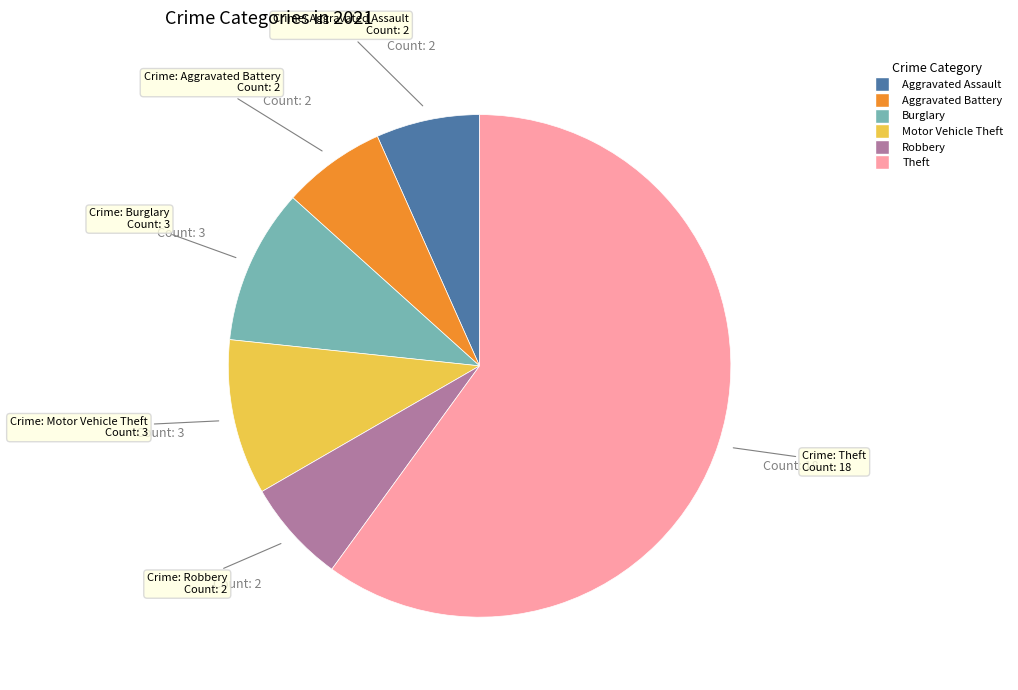

Is there any slice that represents more than half of the pie?

Yes